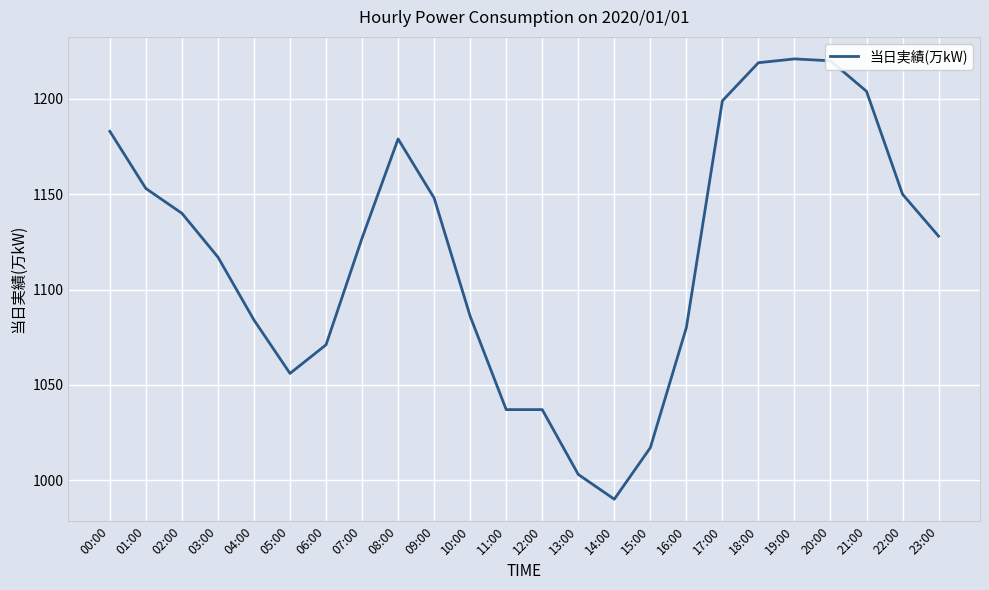

How many lines are shown in the chart?

1